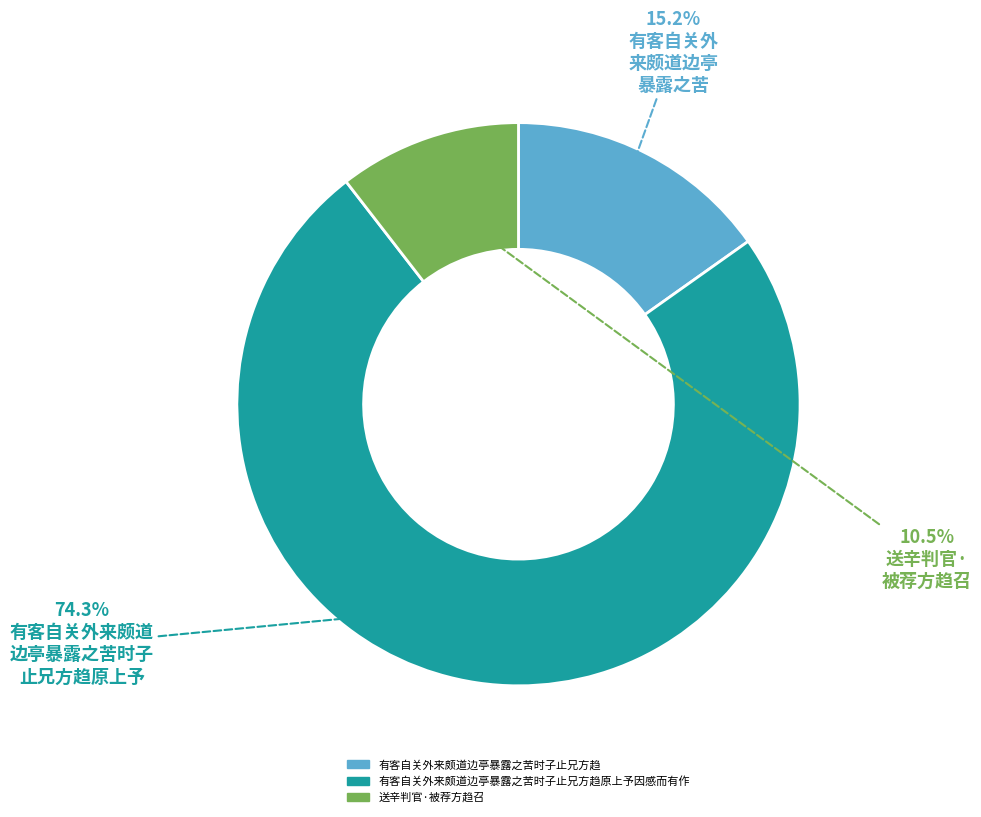

Does any single category account for the majority?

Yes